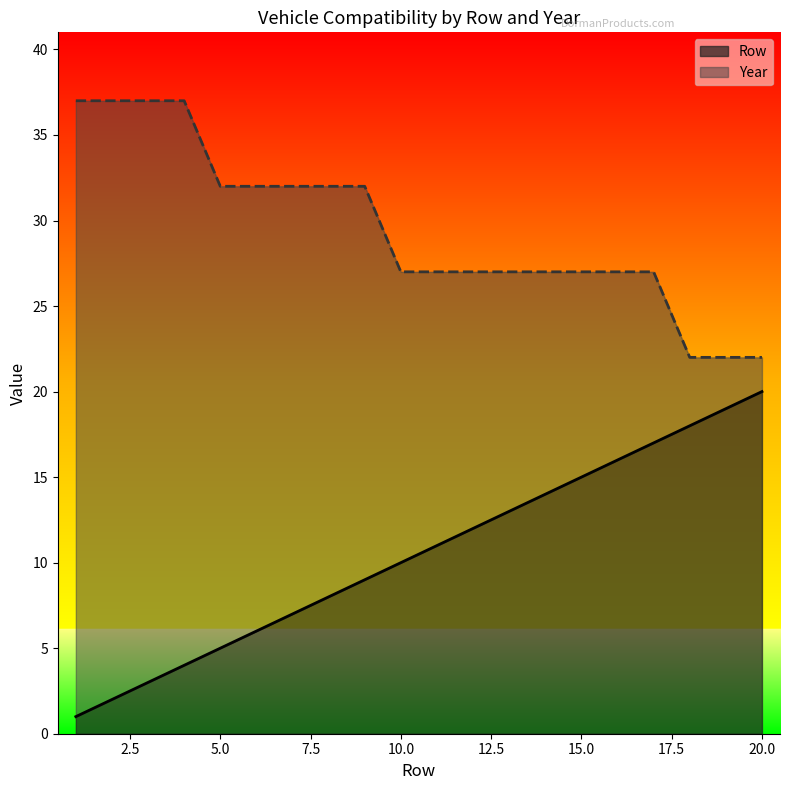

At which label does Row first exceed 11?

12